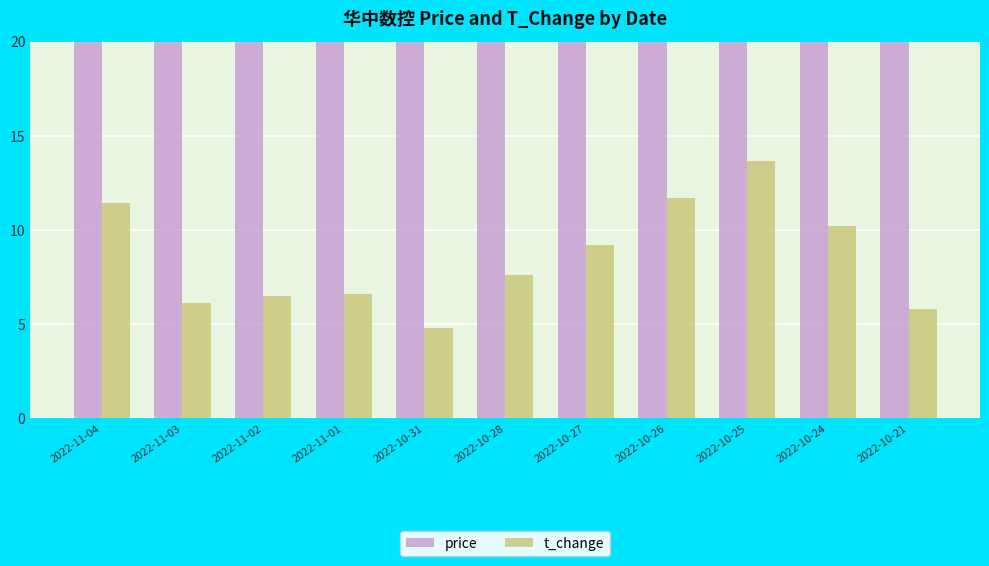

Which category has the lowest value across all series?

2022-10-31